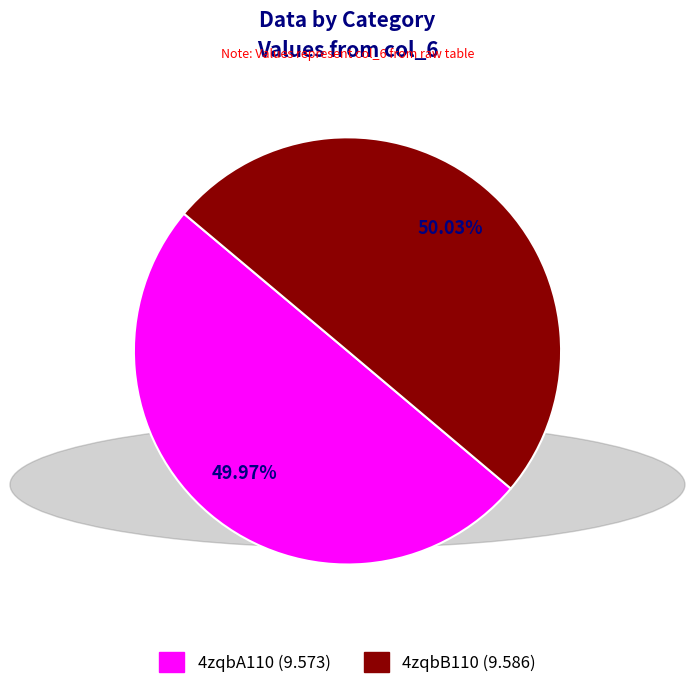

True or false: 4zqbA110 accounts for 50% of the total.

True